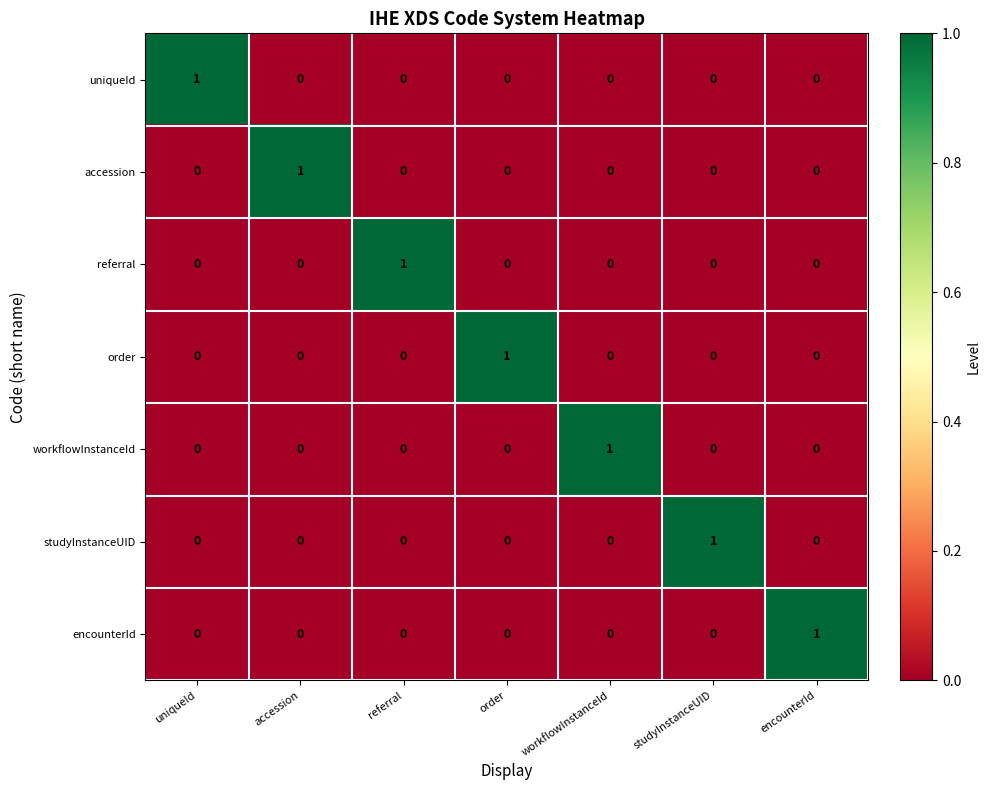

Count the number of categories in the chart.

7